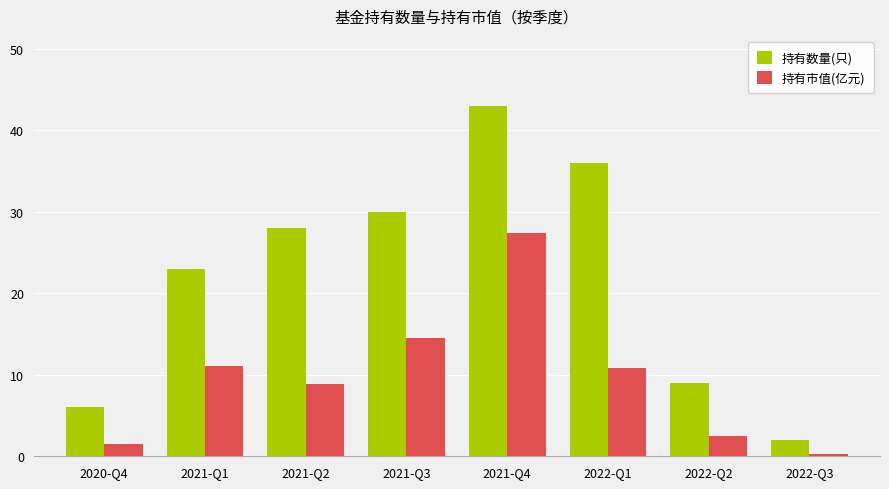

What is the difference between the highest and lowest values at 2021-Q1?

11.9